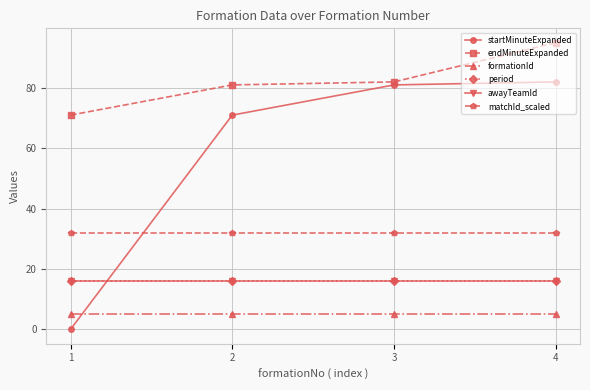

At which label does endMinuteExpanded reach its minimum?

1